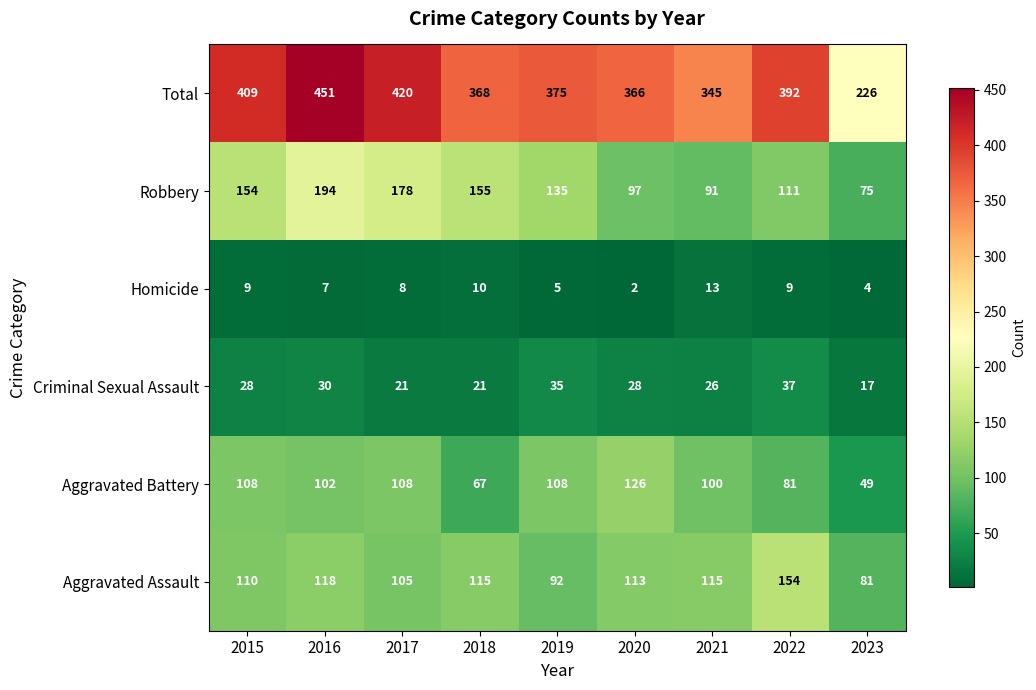

What is the sum of the Robbery values at 2021 and 2015?

245